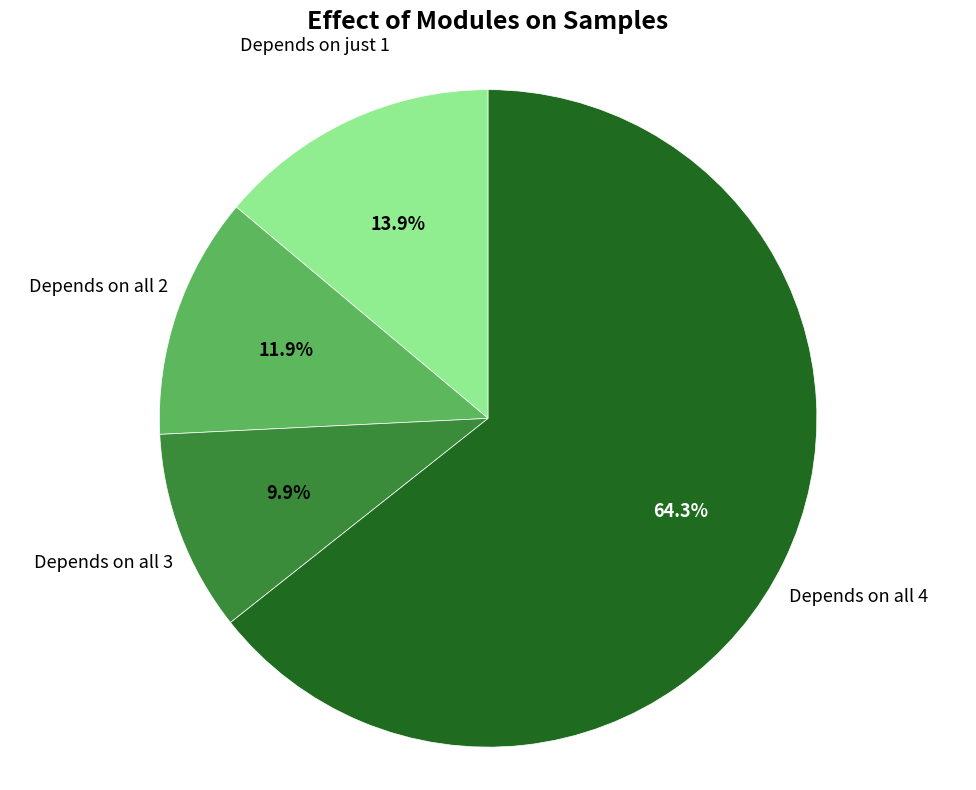

Is there a majority slice in this chart?

Yes